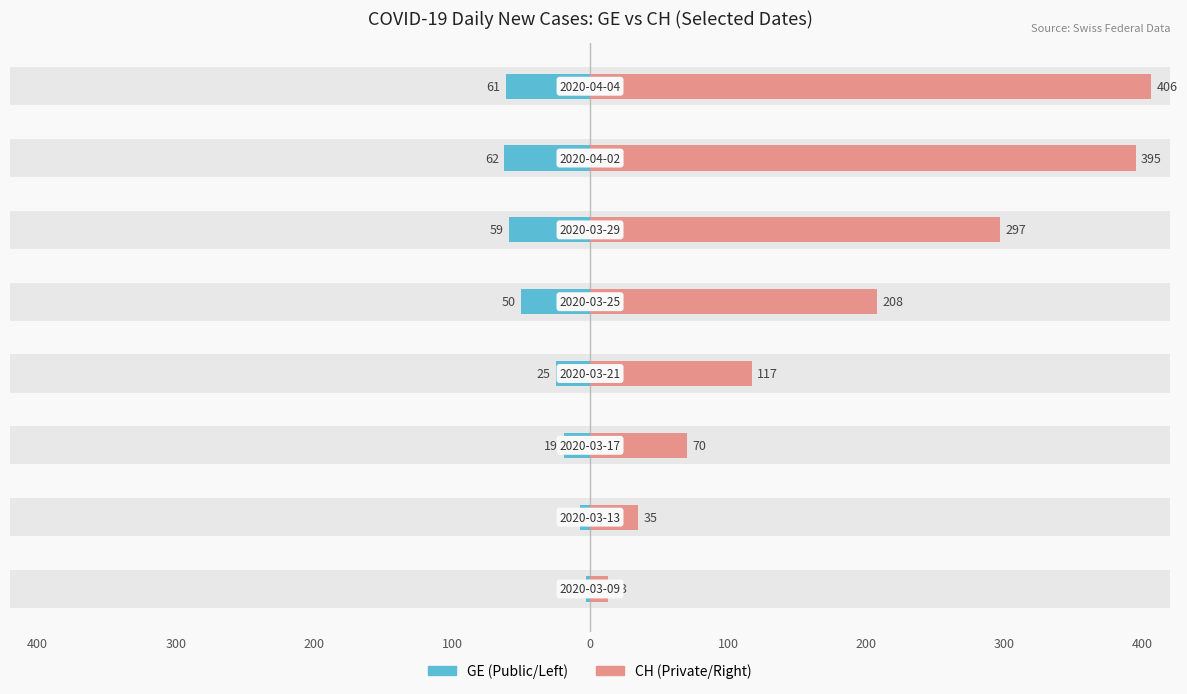

Reading right to left, transcribe all the data shown in this chart.

GE (Geneva): -61	-62	-59	-50	-25	-19	-7	-3
CH (Switzerland): 406	395	297	208	117	70	35	13